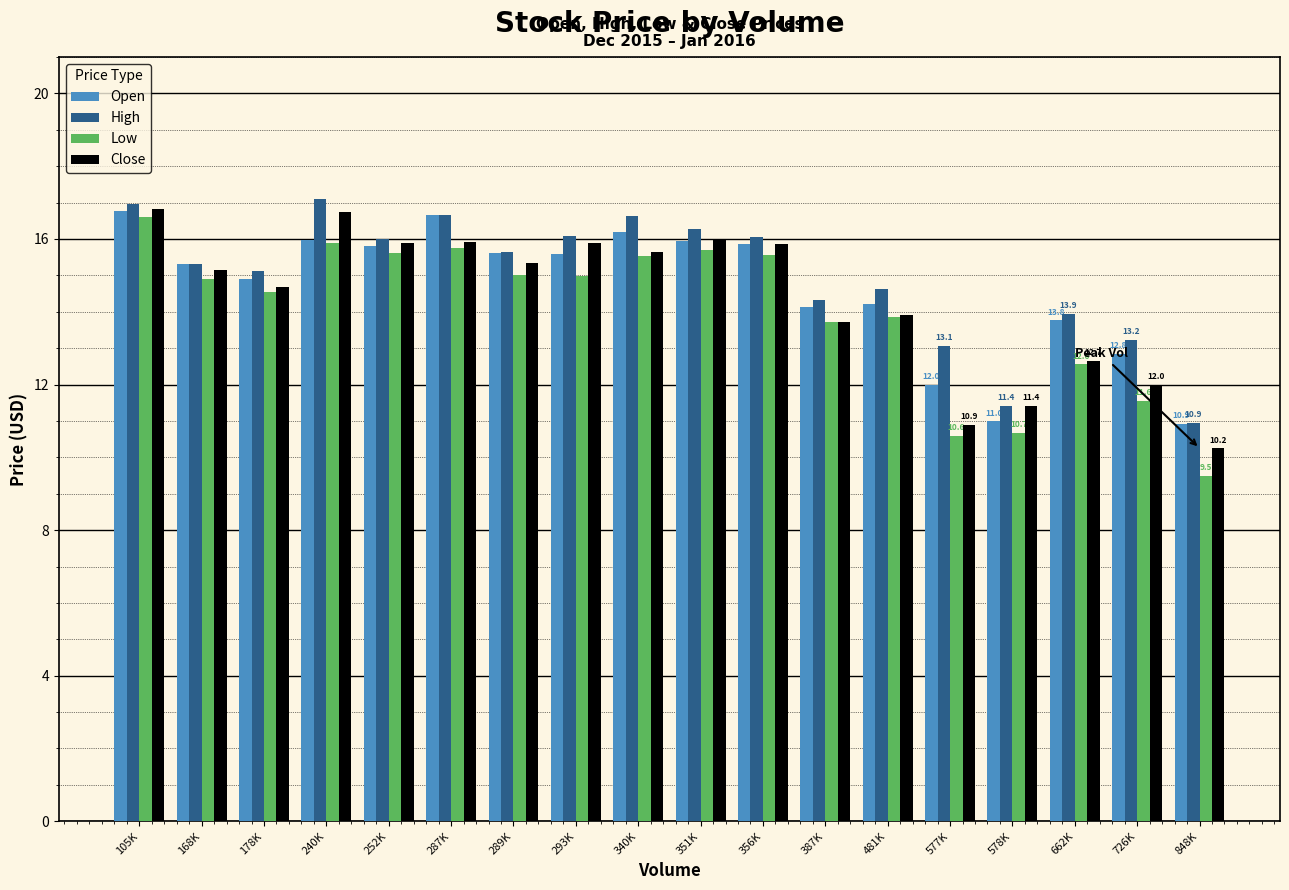

The Low series shows 10.7 at 578K. True or false?

True